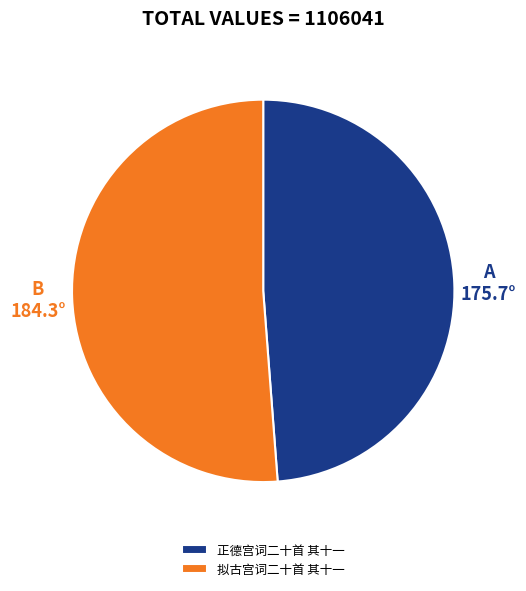

Rank the categories by value from highest to lowest.

拟古宫词二十首 其十一, 正德宫词二十首 其十一